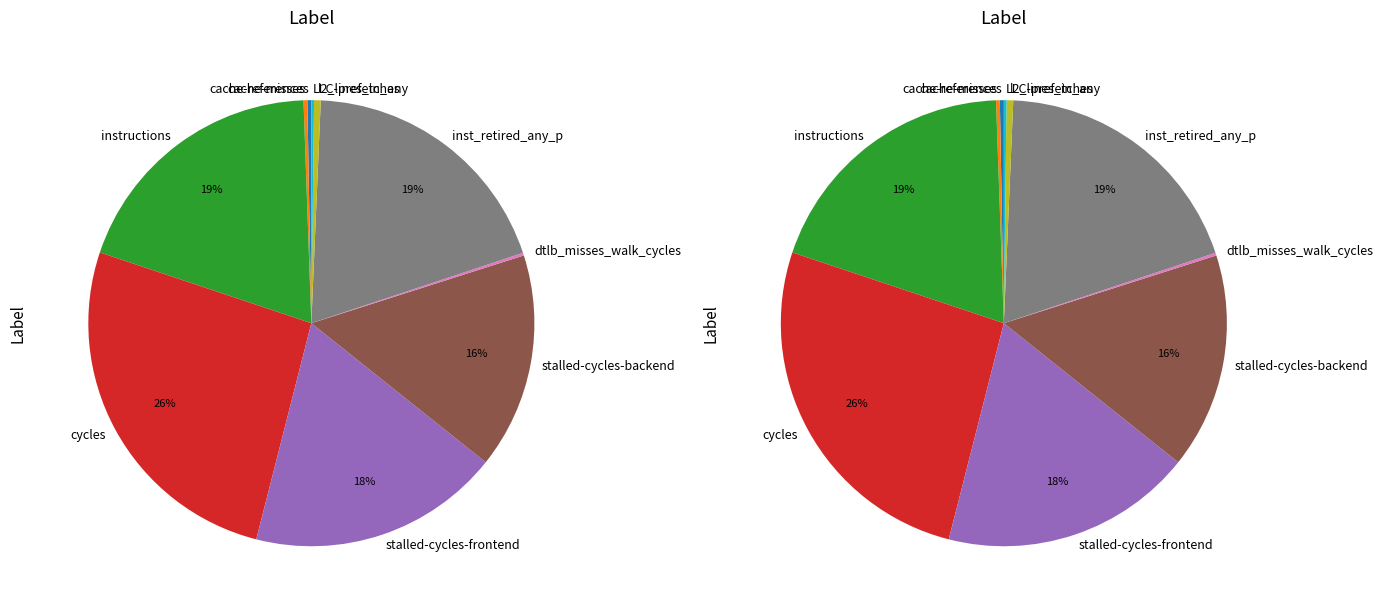

To the nearest percent, what percentage of the pie is instructions?

19%